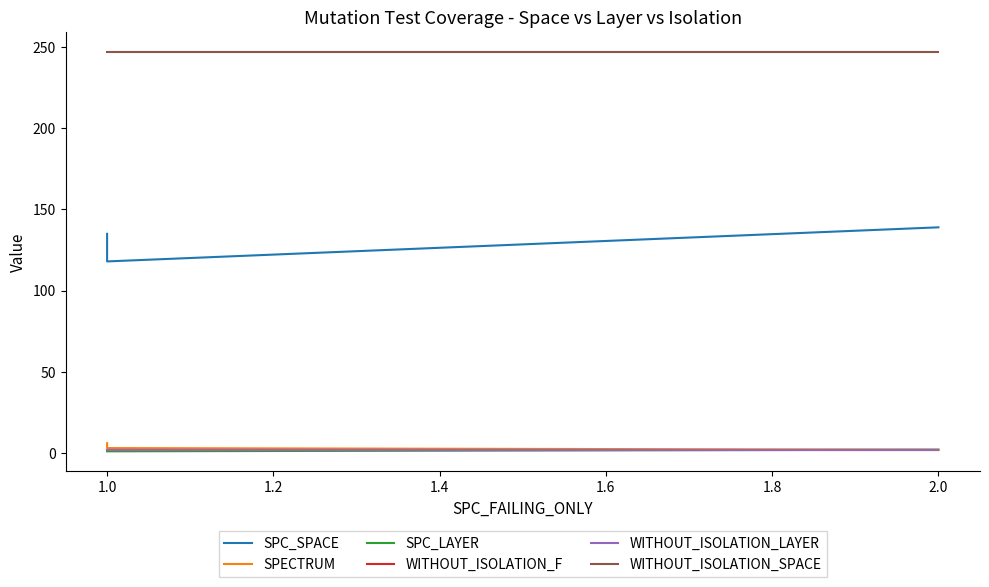

What position from the right is 1.0?

2